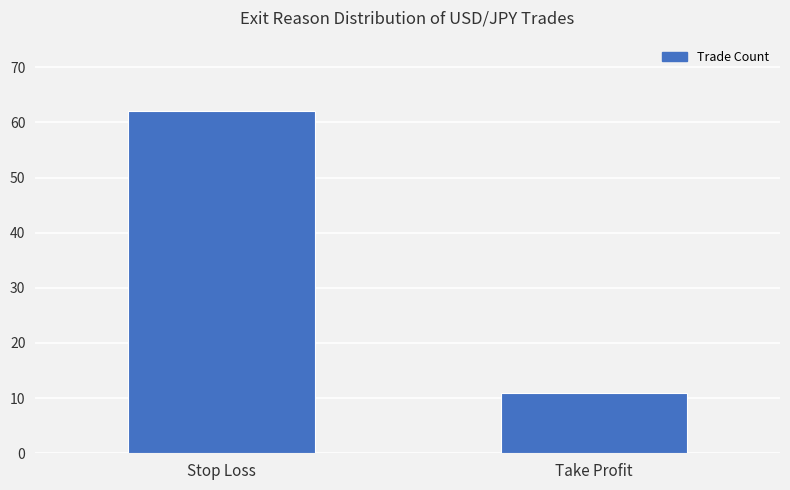

What is the label of the 2nd bar from the left?

Take Profit